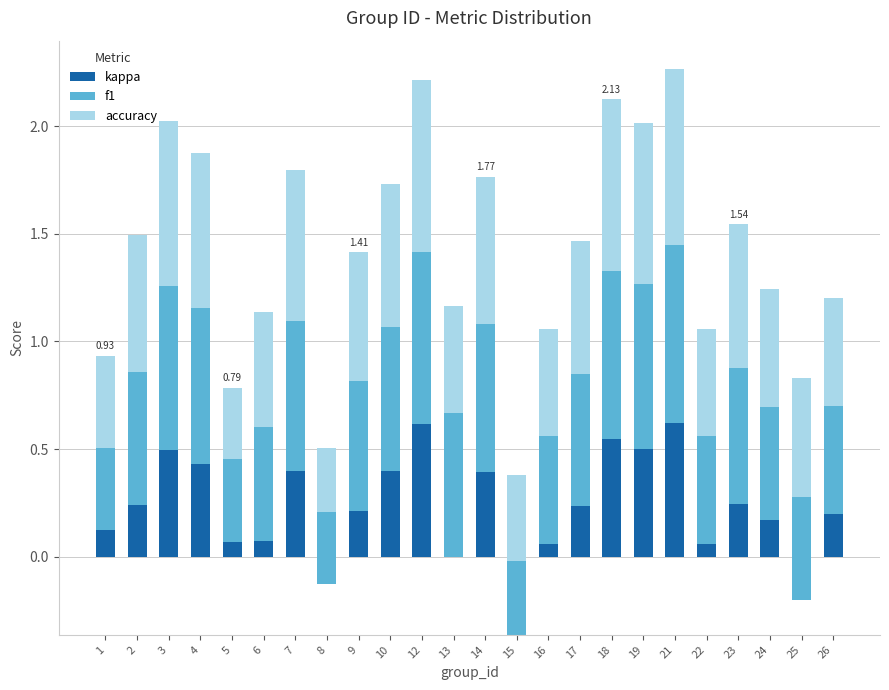

Reading right to left, list all the values displayed in this chart.

kappa: 0.2	-0.2	0.2	0.2	0.1	0.6	0.5	0.5	0.2	0.1	-0.4	0.4	0.0	0.6	0.4	0.2	-0.1	0.4	0.1	0.1	0.4	0.5	0.2	0.1
f1: 0.5	0.5	0.5	0.6	0.5	0.8	0.8	0.8	0.6	0.5	0.3	0.7	0.7	0.8	0.7	0.6	0.3	0.7	0.5	0.4	0.7	0.8	0.6	0.4
accuracy: 0.5	0.6	0.5	0.7	0.5	0.8	0.8	0.8	0.6	0.5	0.4	0.7	0.5	0.8	0.7	0.6	0.3	0.7	0.5	0.3	0.7	0.8	0.6	0.4